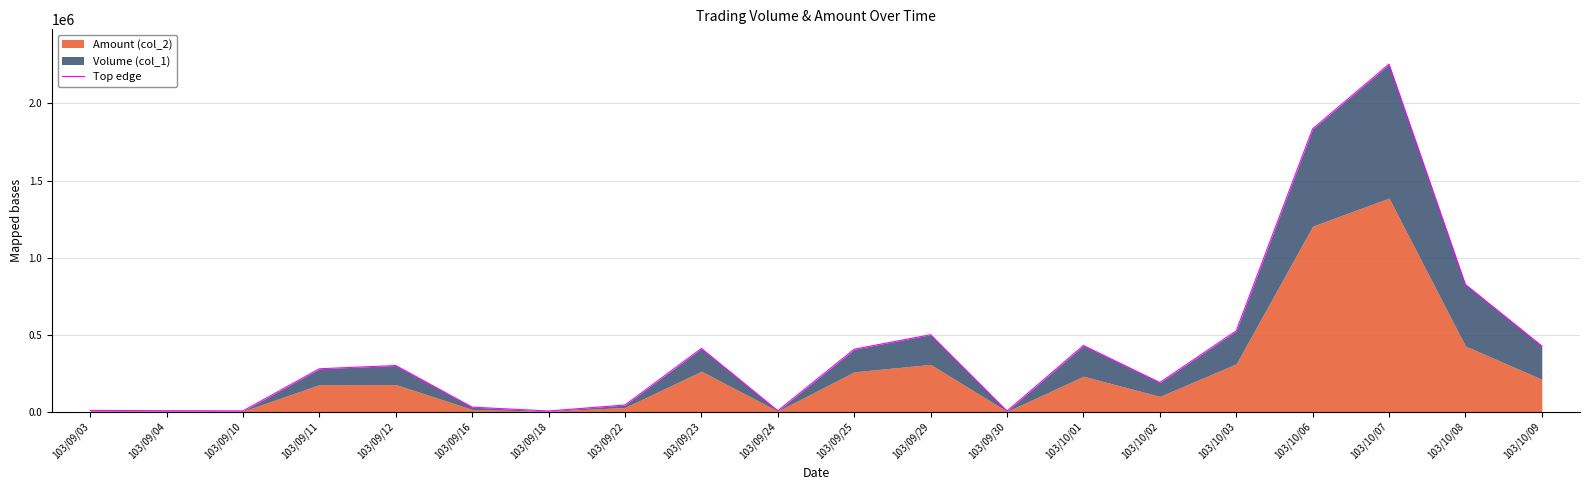

The value at 103/09/24 is 7000. True or false?

True